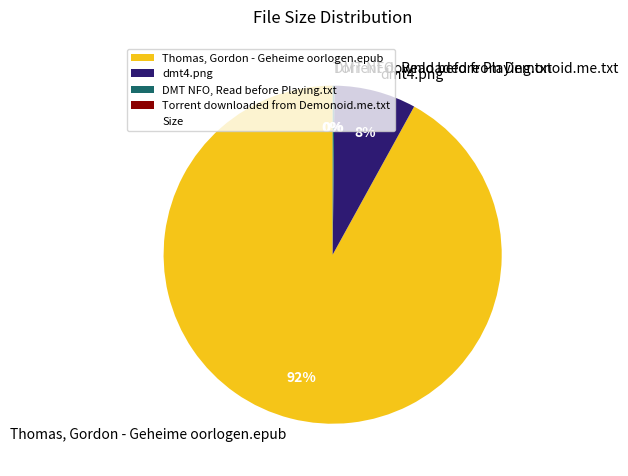

True or false: dmt4.png accounts for 8% of the total.

True